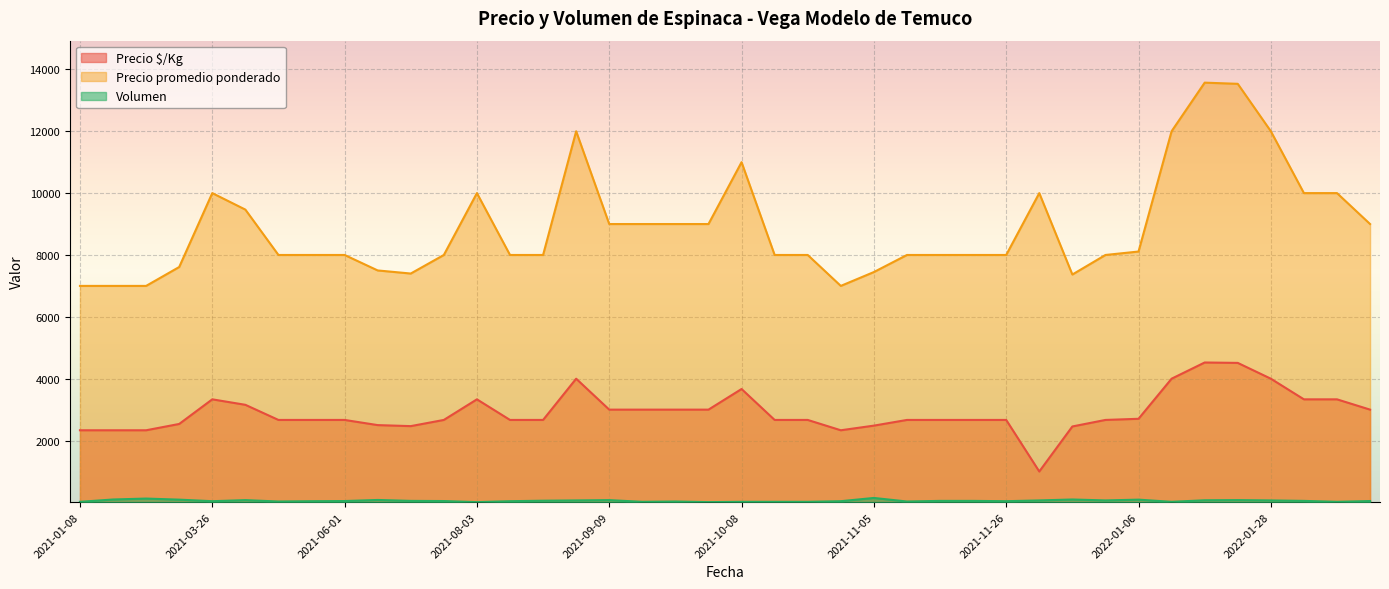

What is the average value of the Volumen series?

53